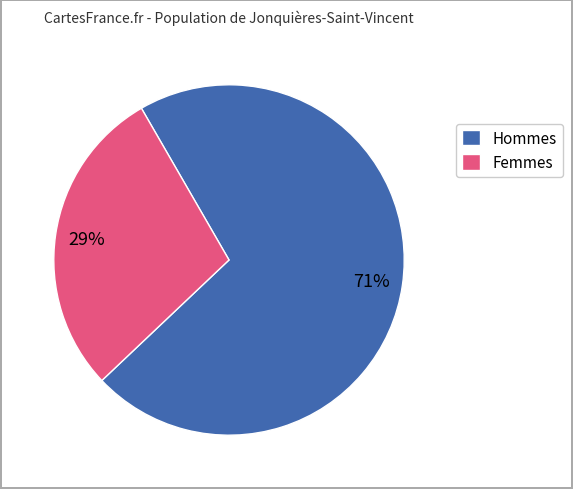

Which has a higher value, Hommes or Femmes?

Hommes